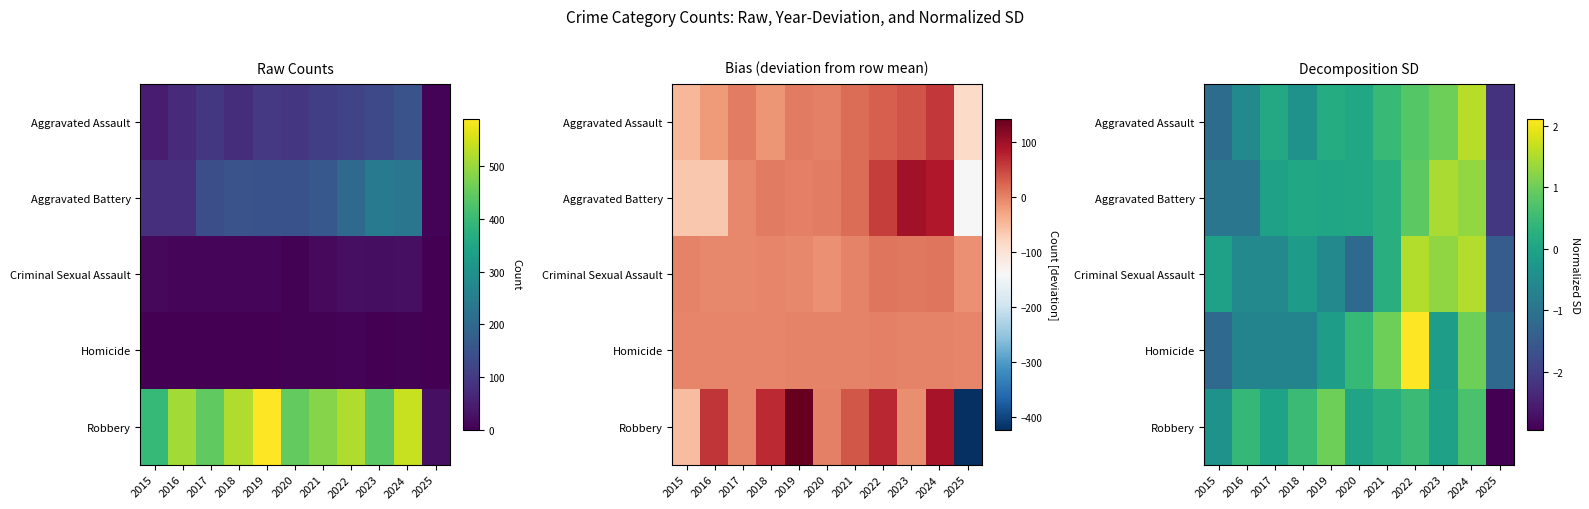

What is the difference between the second highest and second lowest values in the Aggravated Battery series?

2.3